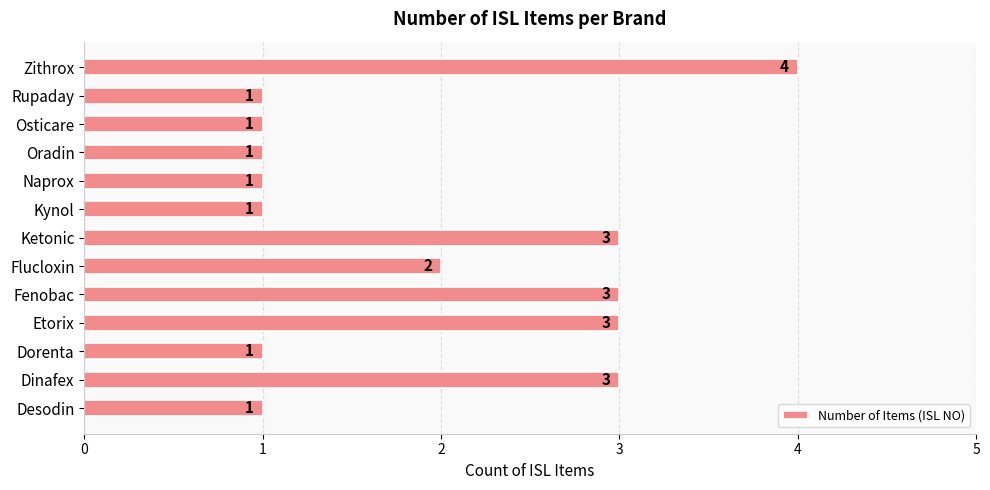

The value at Fenobac is 1. True or false?

False